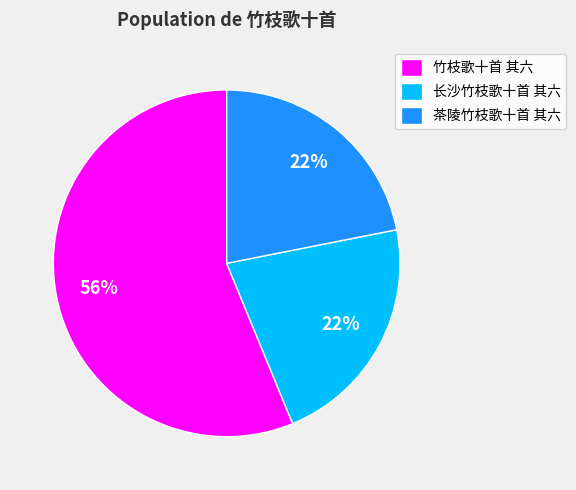

Combined, do 竹枝歌十首 其六 and 茶陵竹枝歌十首 其六 account for over 50%?

Yes